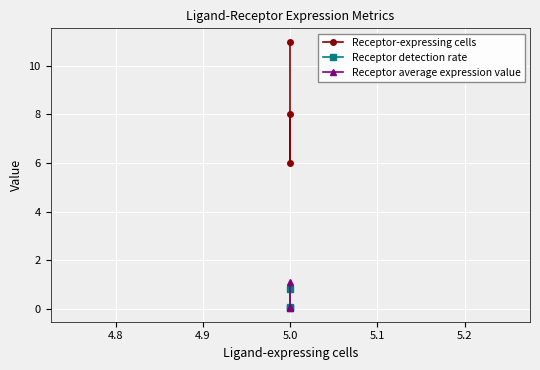

Which has a higher value, 5.0 or 5.0?

5.0